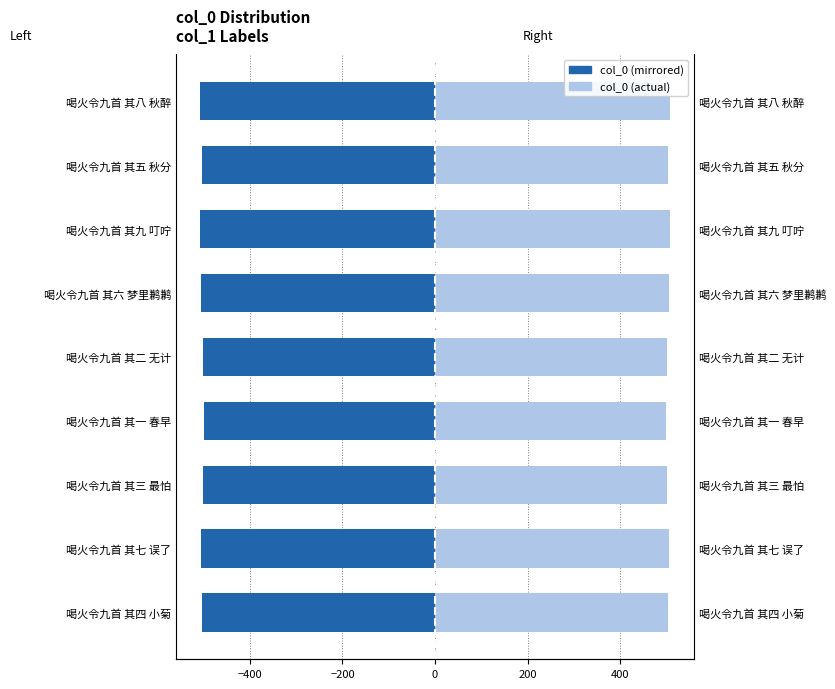

What is the difference between the second highest and second lowest values in the col_0 (left) series?

6